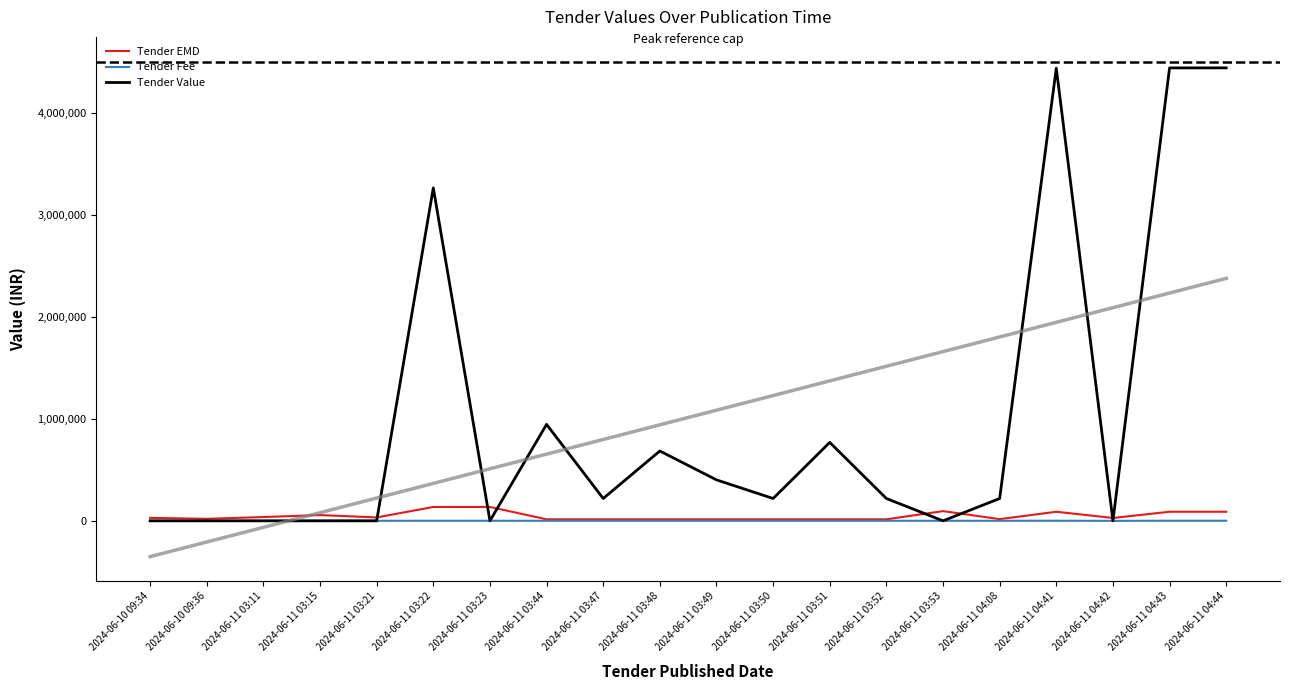

What is the value of the Tender Fee point at the 1st from the left?

500